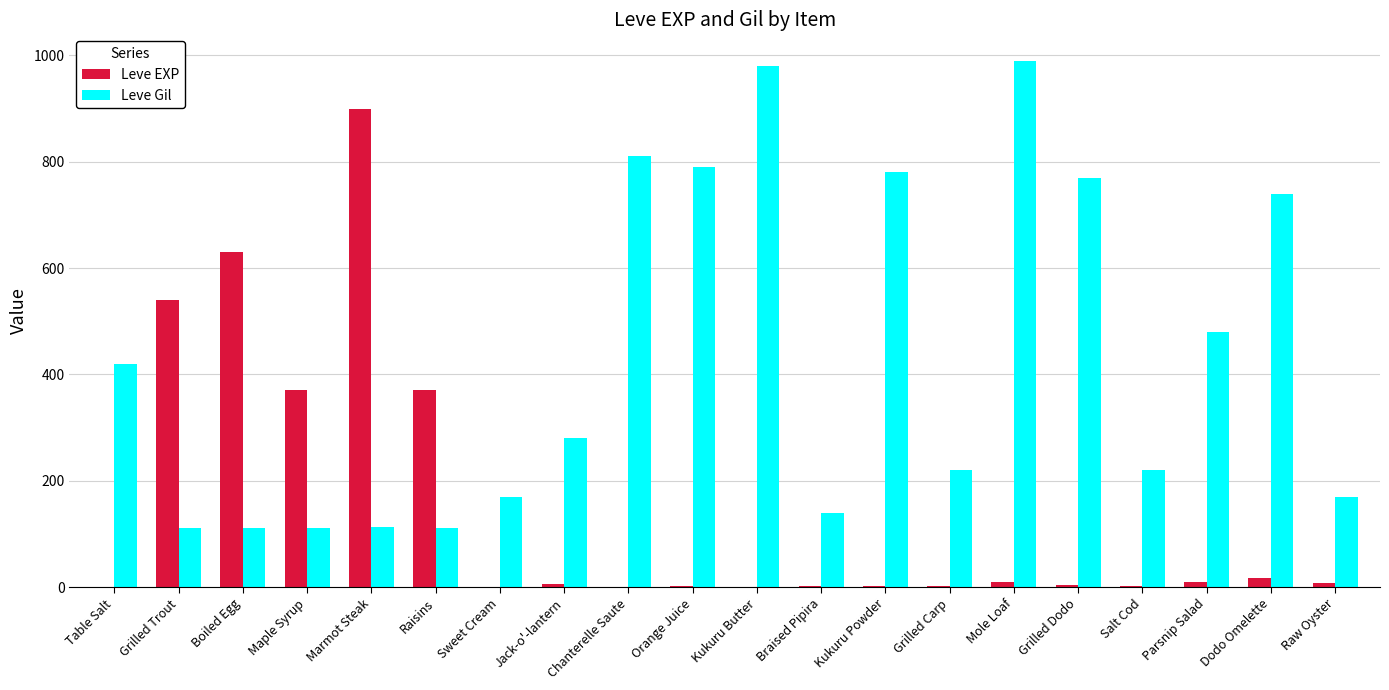

What is the maximum value for Leve EXP?

900